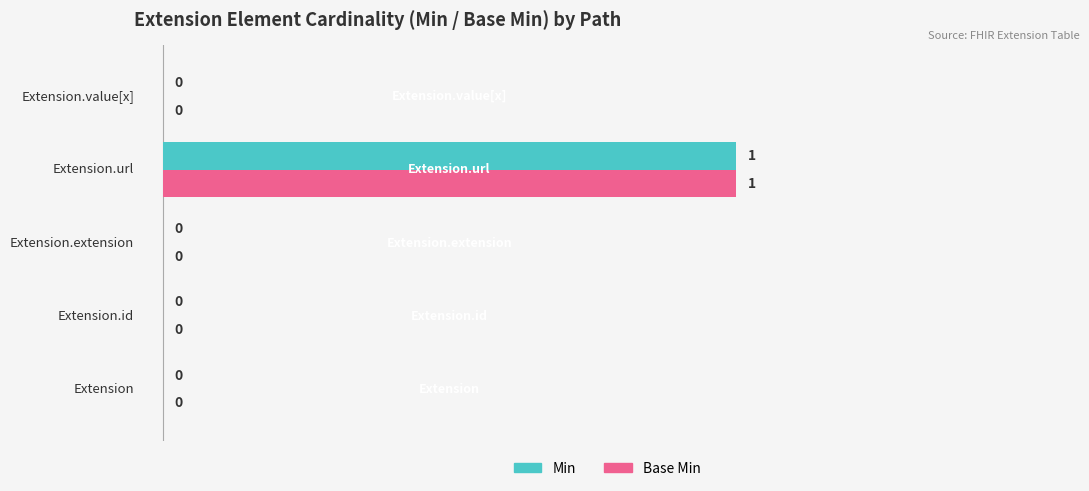

How many Base Min values are between 0 and 1?

5